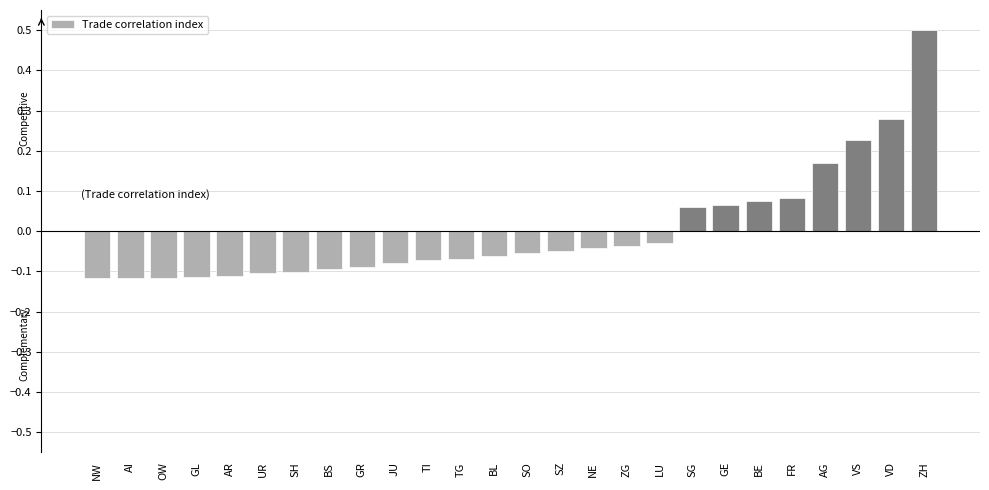

Which has a higher value, UR or ZG?

ZG